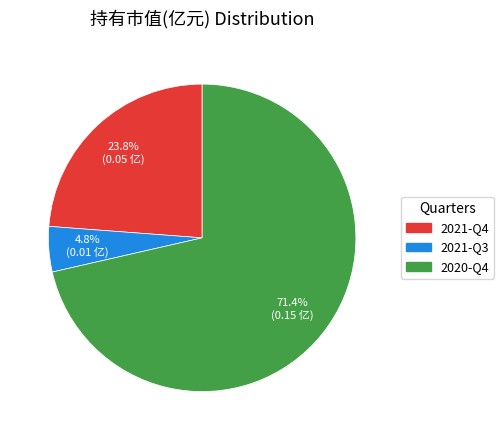

What portion of the pie excludes 2020-Q4?

28.6%